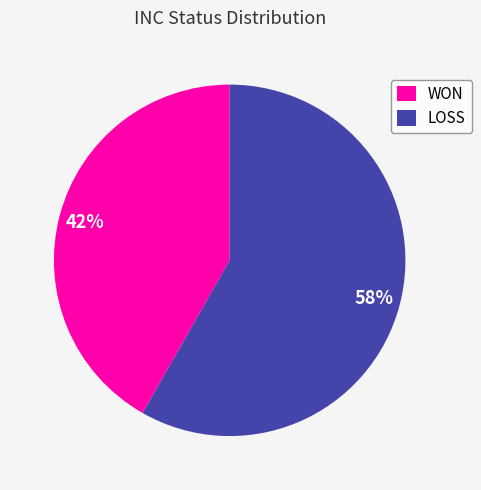

Which slice represents more than half of the pie?

LOSS